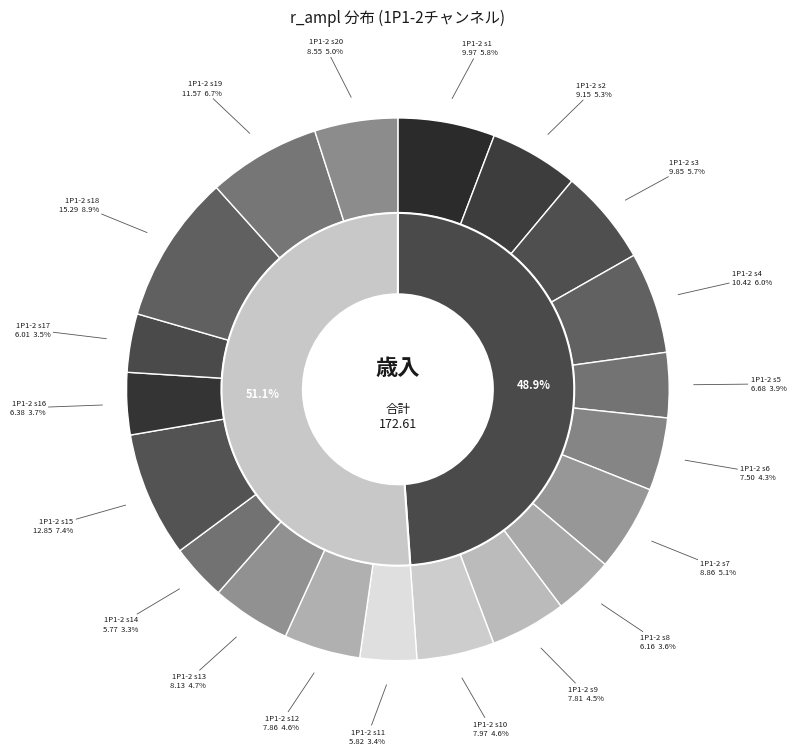

Is it true that 1 is 5% of the pie?

True